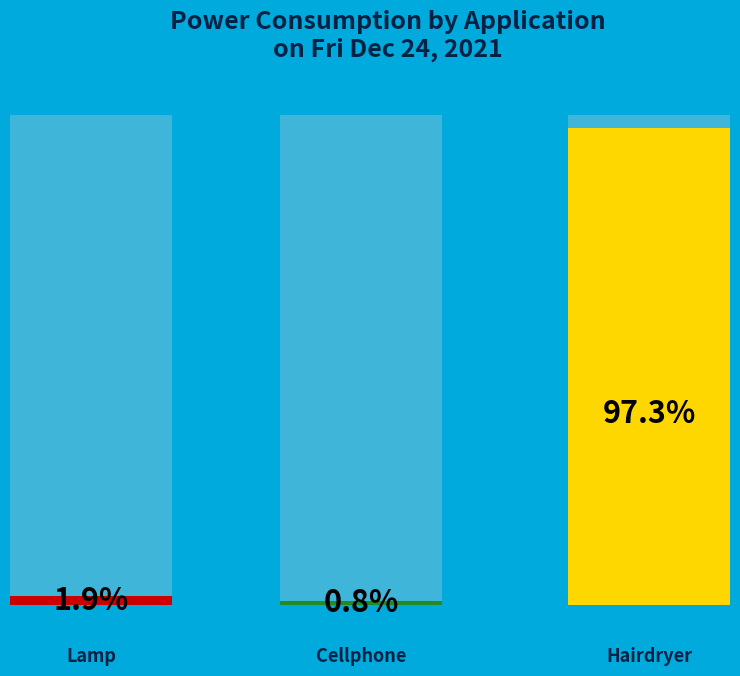

Which has a higher value, lamp (00:00:00) or hairdryer (22:56:34)?

hairdryer (22:56:34)